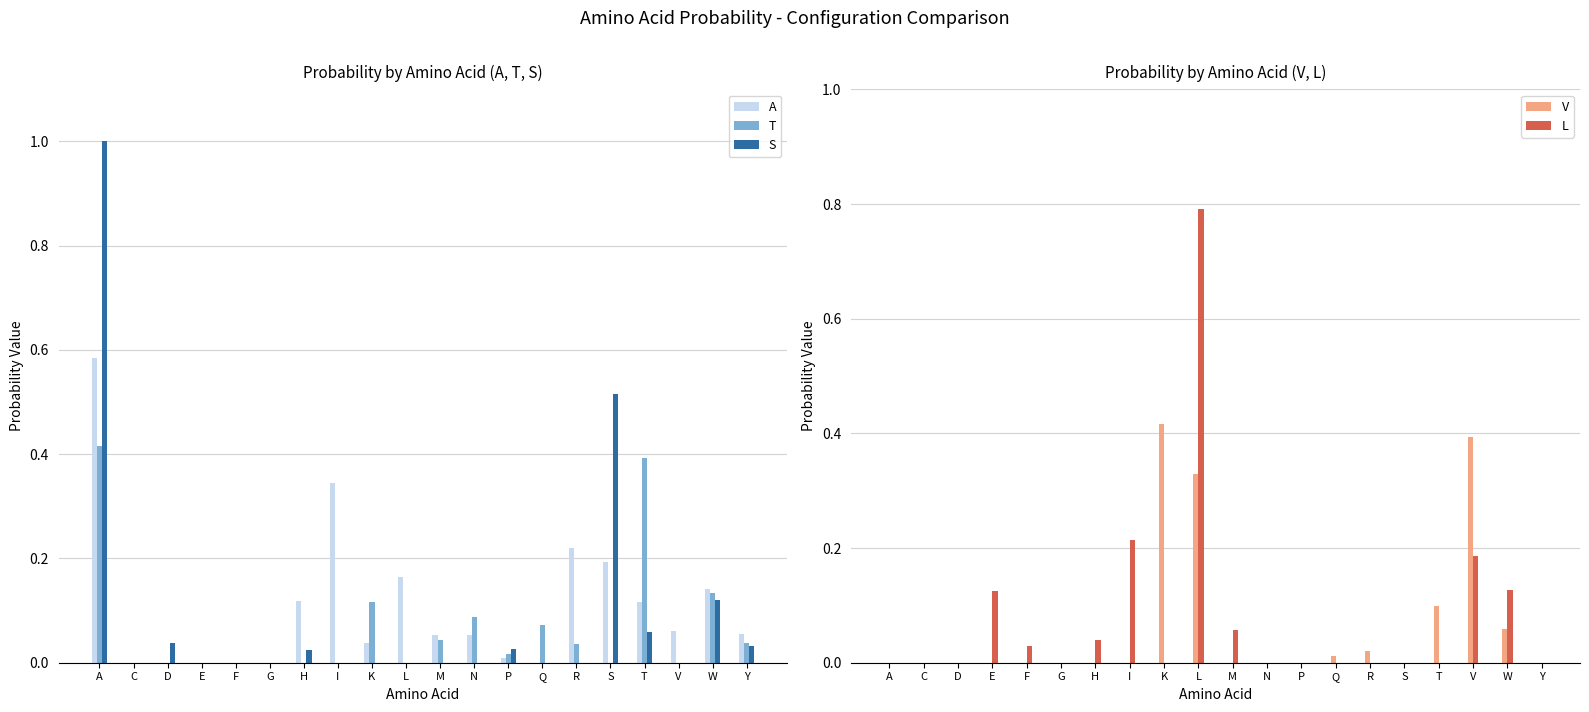

What is the greatest value displayed?

1.0